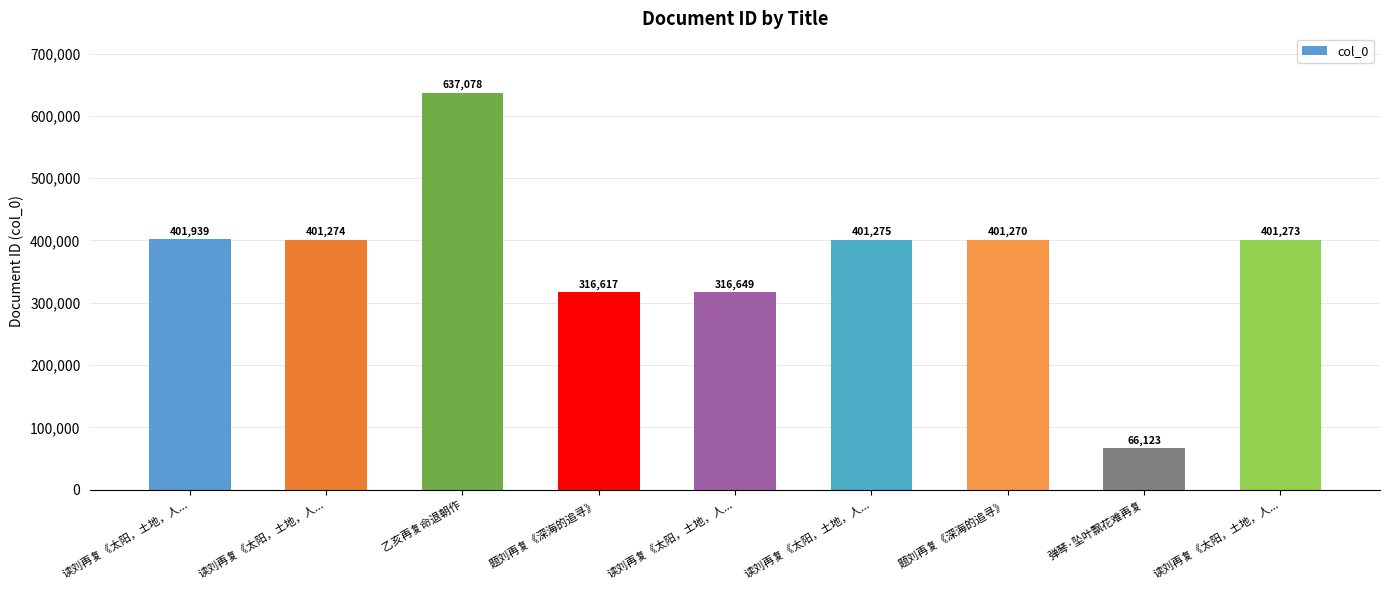

How many distinct data groups are displayed?

1